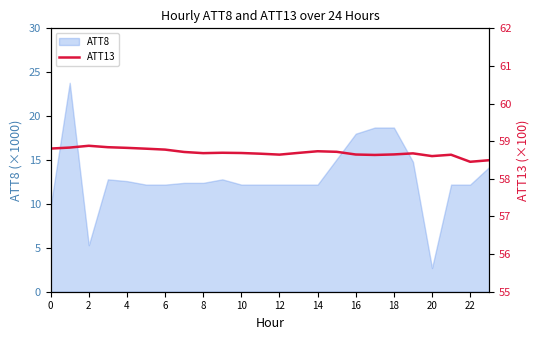

The ATT8 series shows 12.2 at 10. True or false?

True